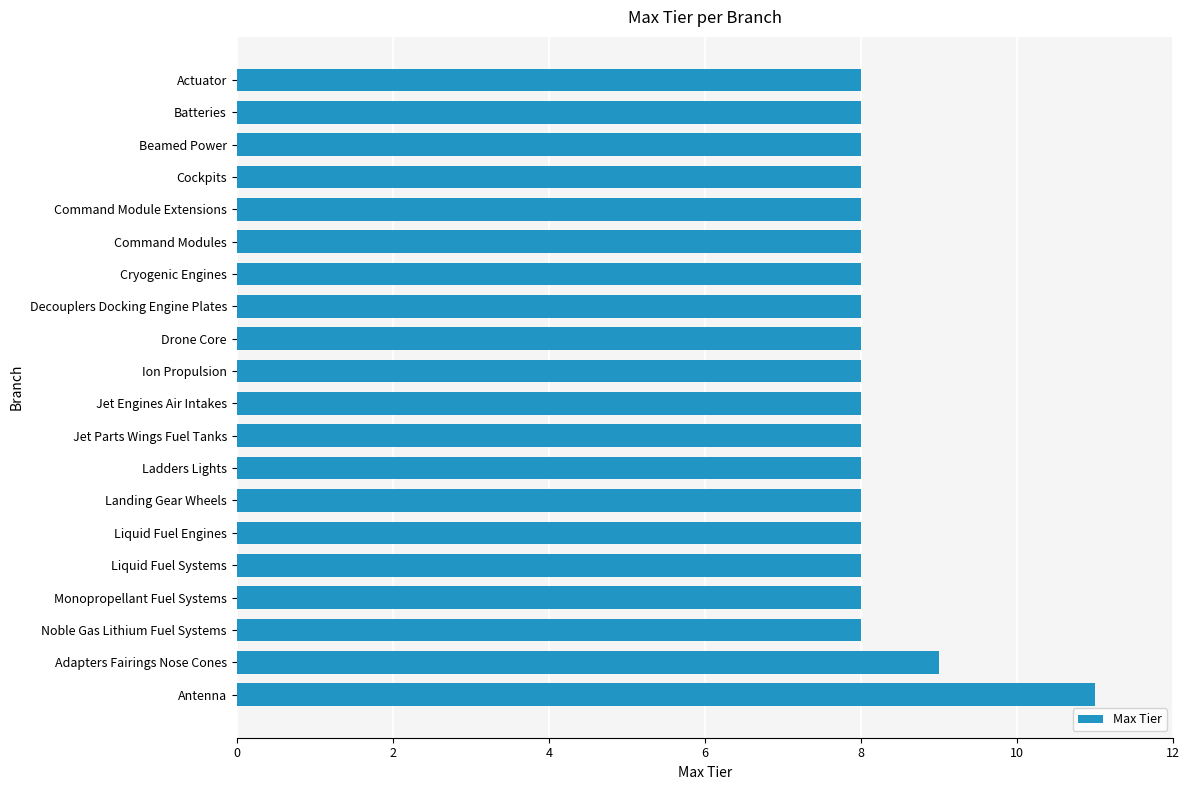

Reading top to bottom, transcribe all the data shown in this chart.

Actuator=8	Batteries=8	Beamed Power=8	Cockpits=8	Command Module Extensions=8	Command Modules=8	Cryogenic Engines=8	Decouplers Docking Engine Plates=8	Drone Core=8	Ion Propulsion=8	Jet Engines Air Intakes=8	Jet Parts Wings Fuel Tanks=8	Ladders Lights=8	Landing Gear Wheels=8	Liquid Fuel Engines=8	Liquid Fuel Systems=8	Monopropellant Fuel Systems=8	Noble Gas Lithium Fuel Systems=8	Adapters Fairings Nose Cones=9	Antenna=11